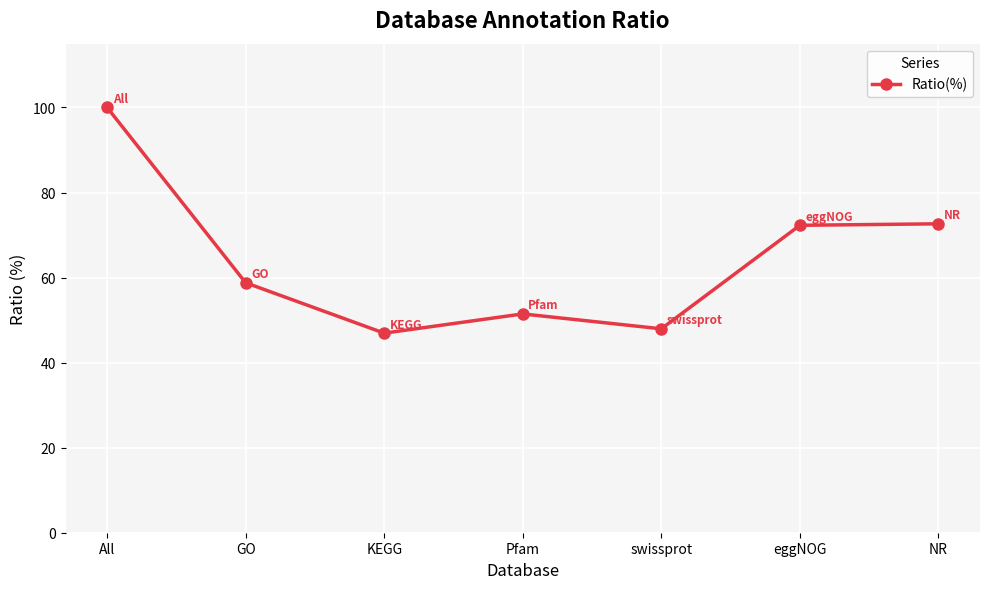

Which category has the lowest value across all series?

KEGG